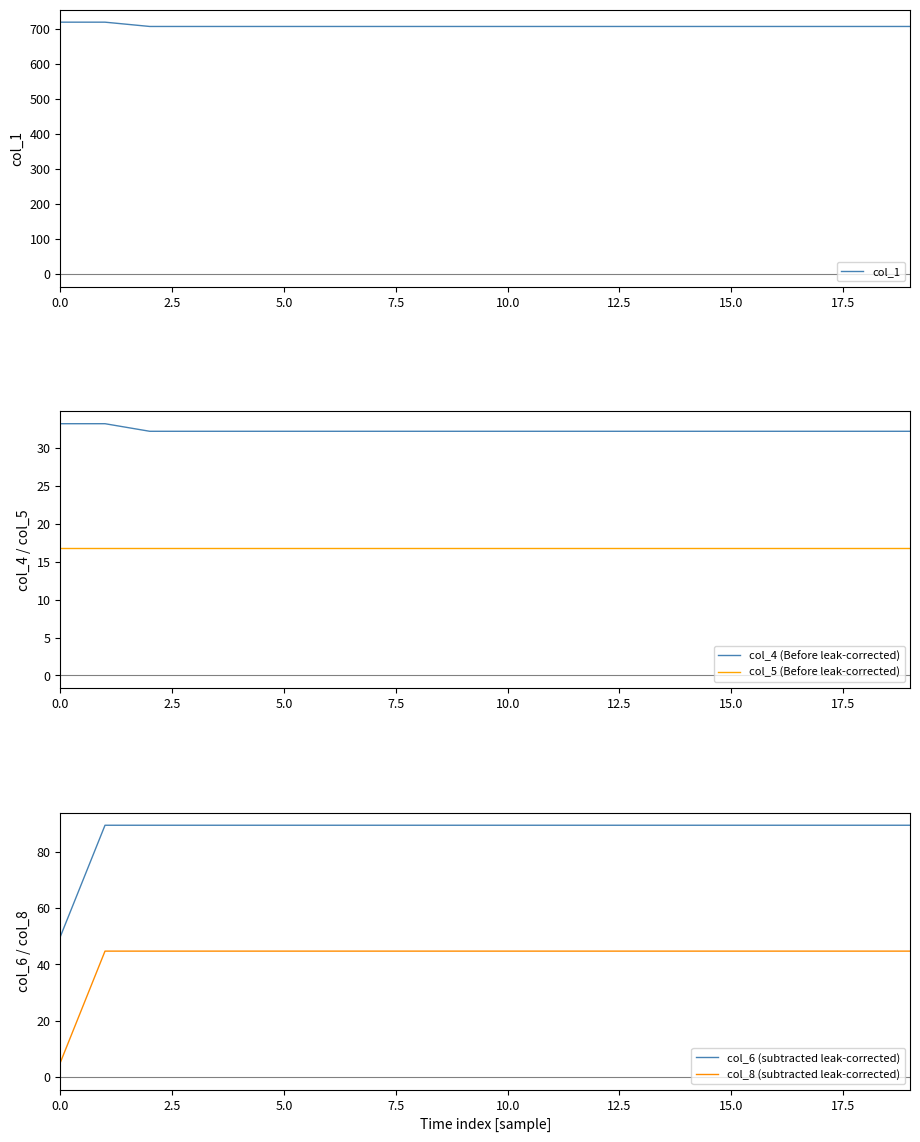

True or false: col_5 (Before leak-corrected) and col_4 (Before leak-corrected) cross at least once.

False